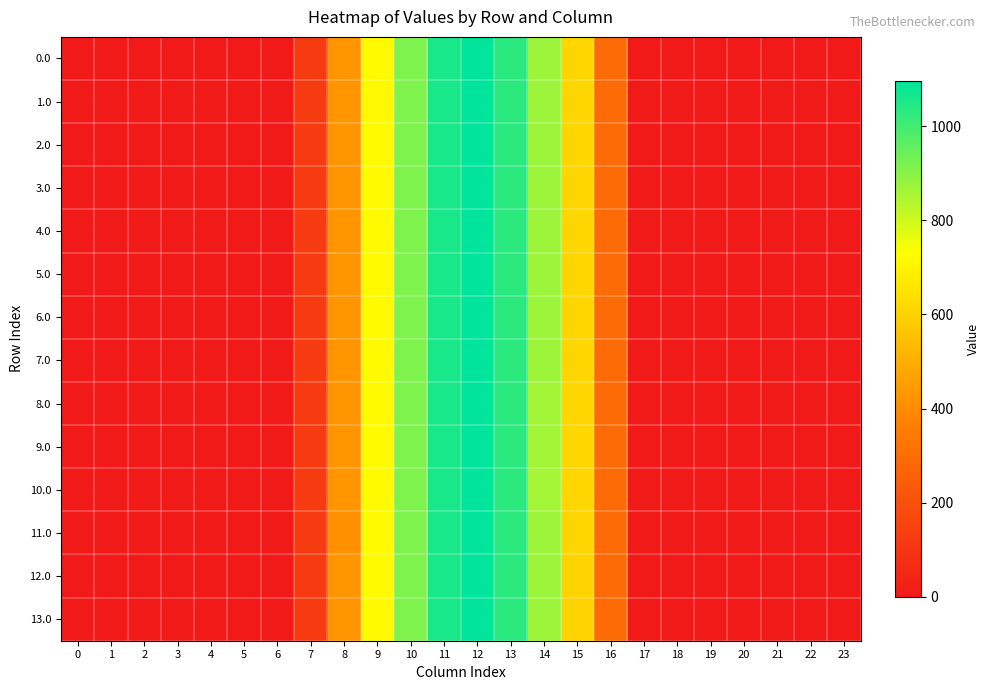

Which label corresponds to the largest value in the chart?

12